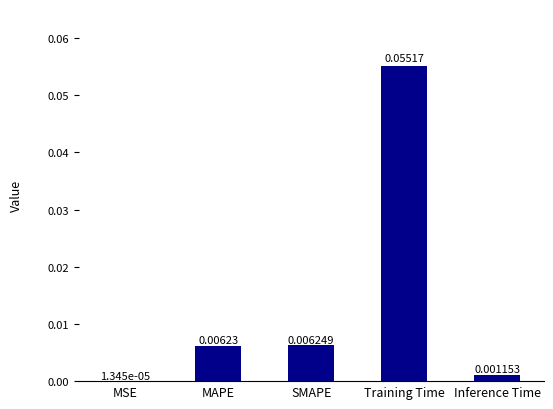

Where is the data nearest to the value 0?

MSE